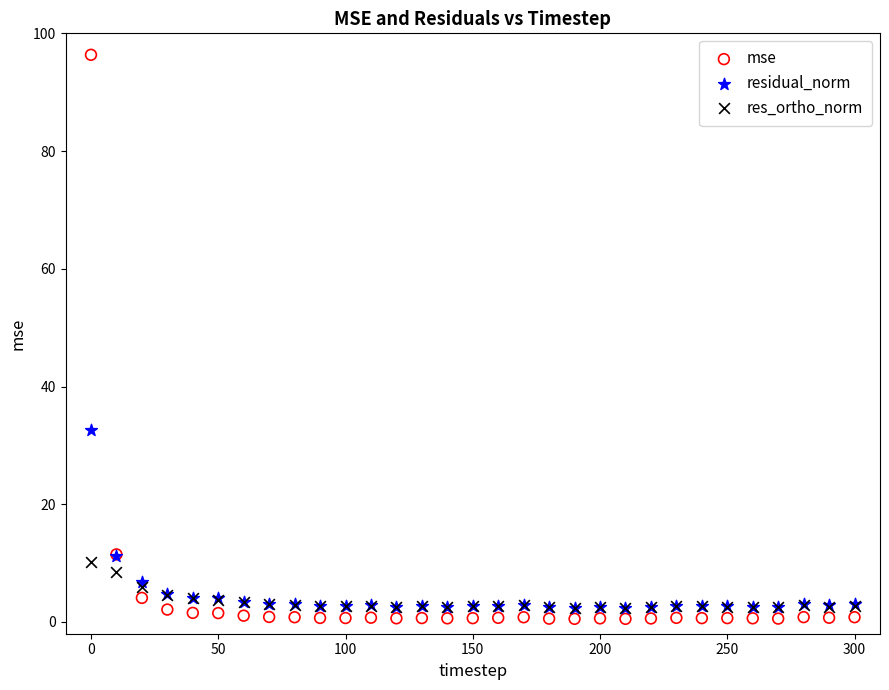

In the mse series, what Y value is closest to 48?

11.5